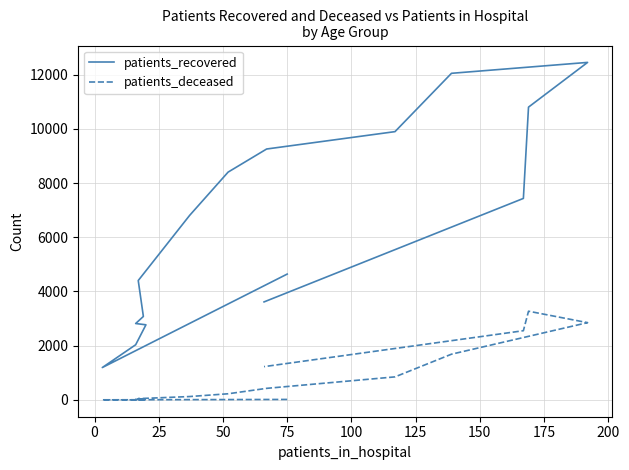

Which series has the largest total across all categories?

patients_recovered